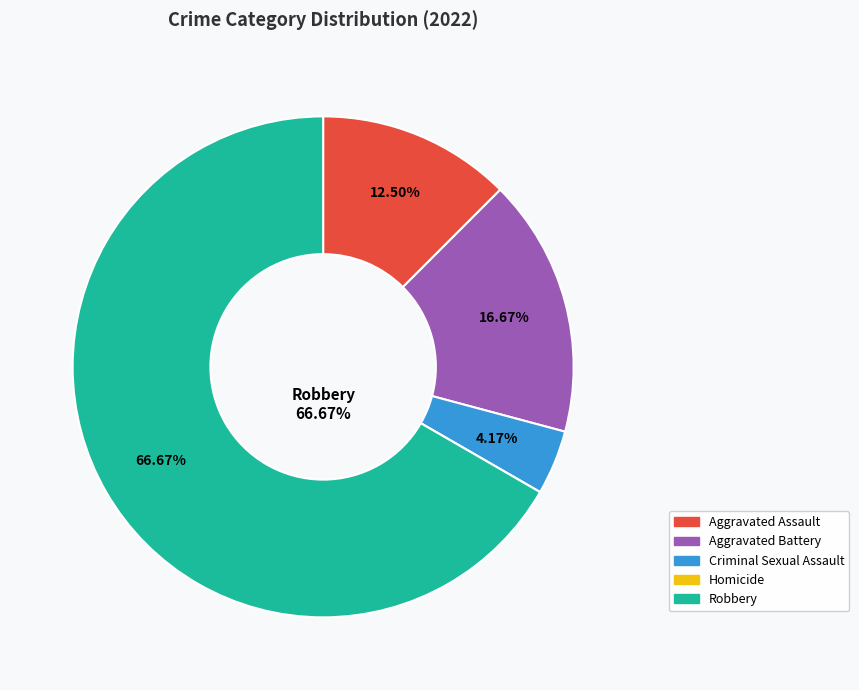

Is Robbery the majority of the pie?

Yes